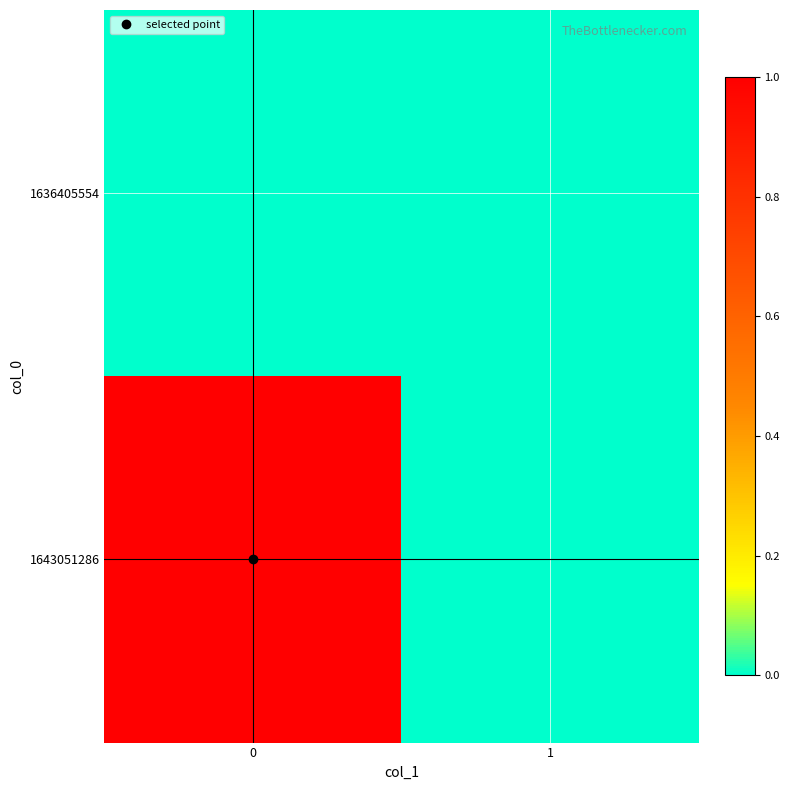

Which series has the largest range (max minus min)?

1643051286